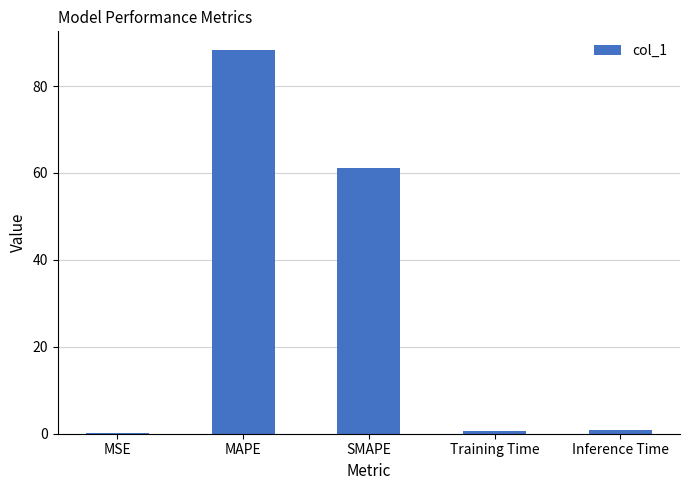

What is the approximate value at SMAPE?

61.2